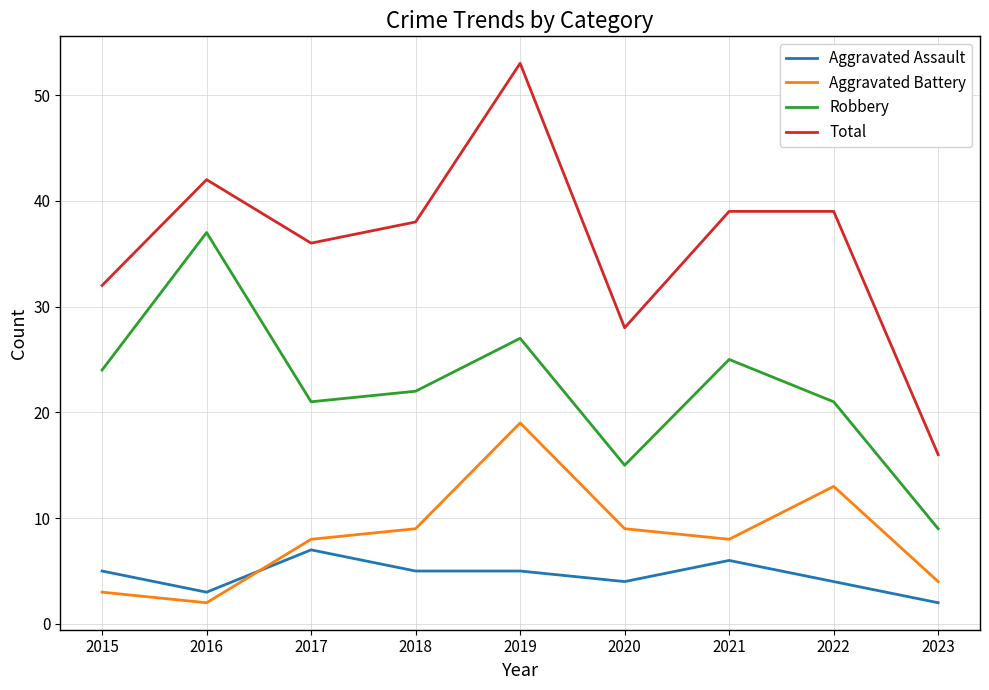

How many series are shown in this chart?

4